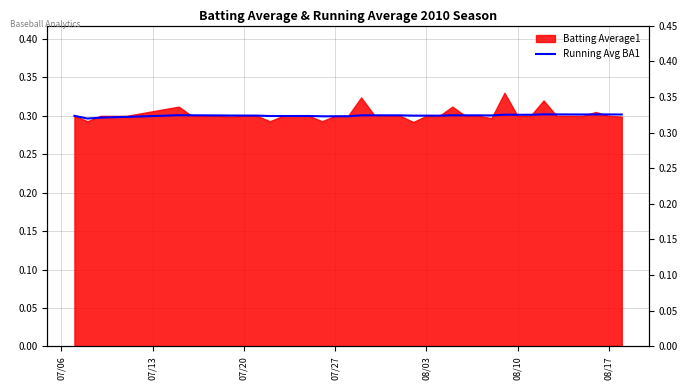

Is it true that the value at 08/10 is 0.2?

False